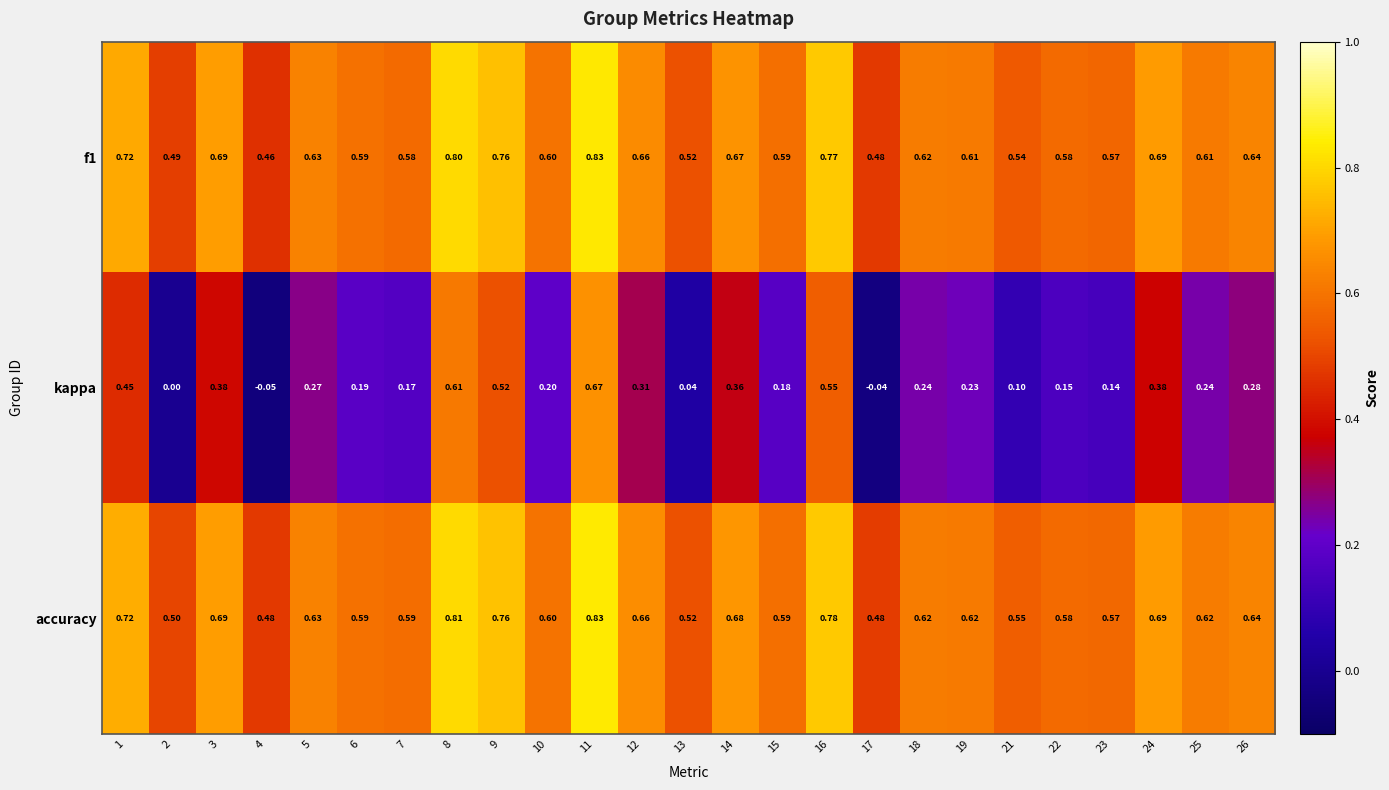

Count the number of categories in the chart.

25